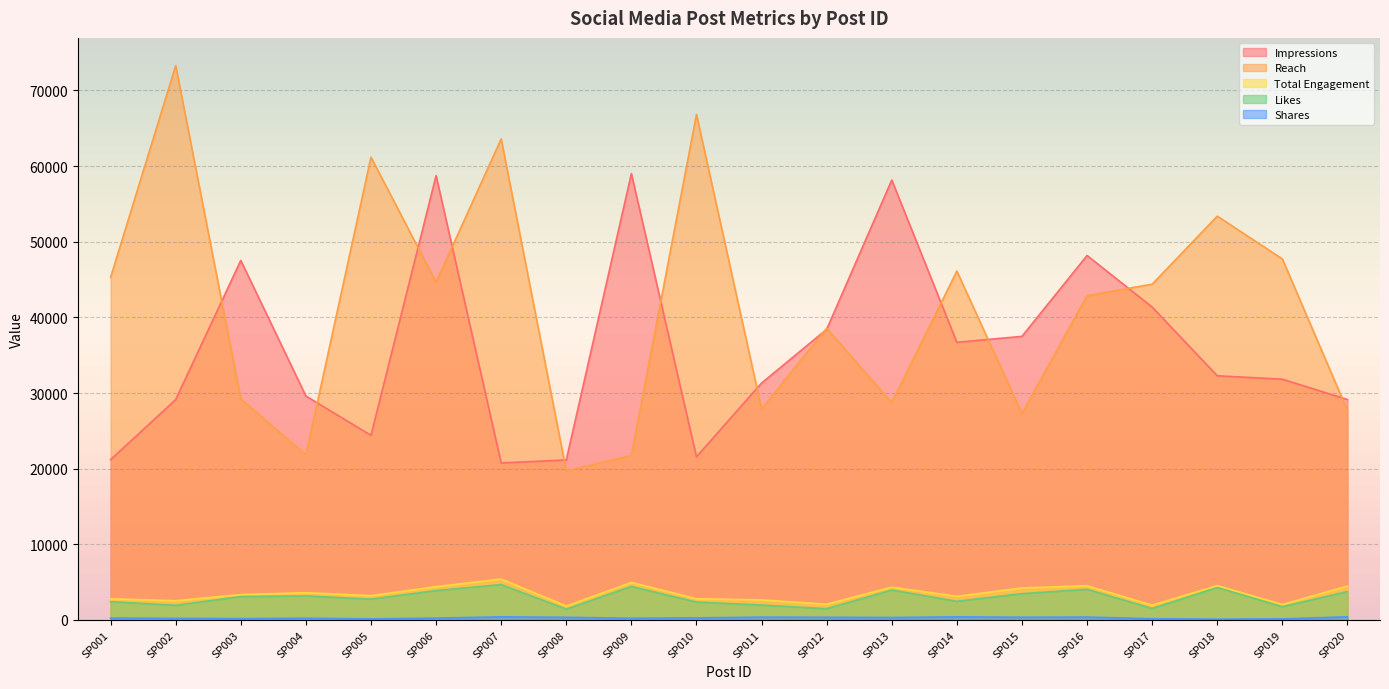

What is the spread (max minus min) of values at SP017?

44225